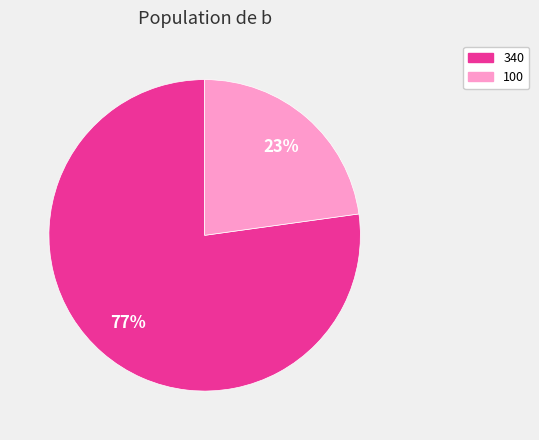

Which has a higher value, 100 or 340?

340